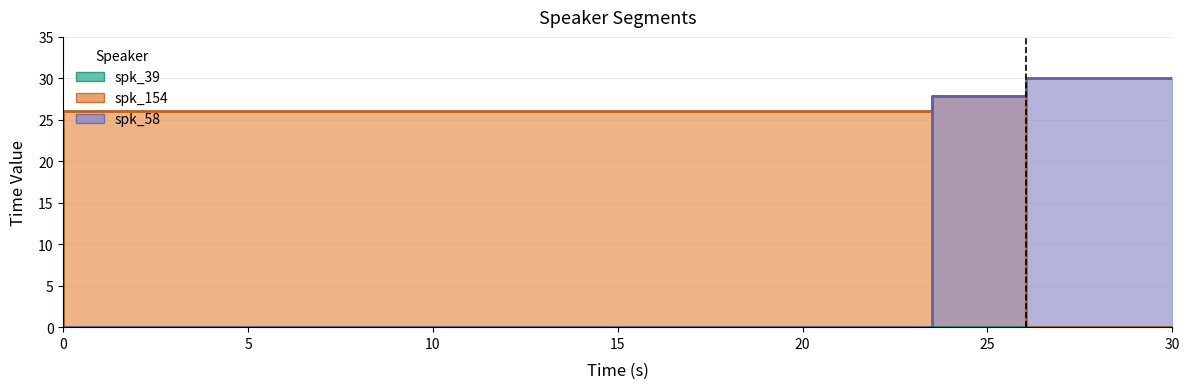

What is the spread (max minus min) of values at 26.05?

27.8